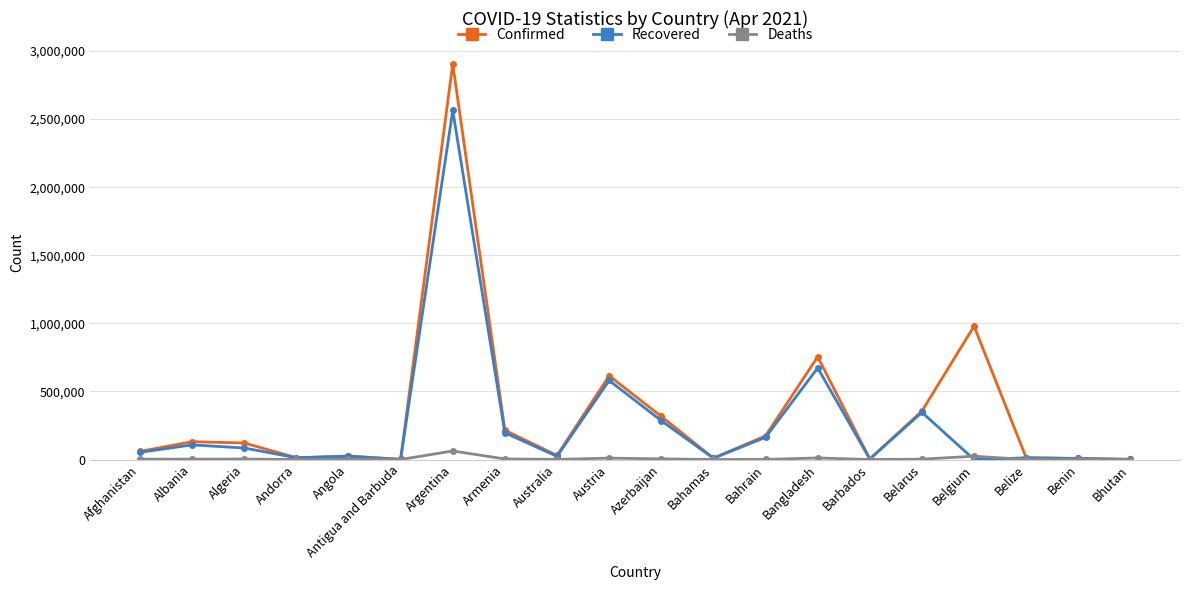

What is the sum of all Deaths values?

130374